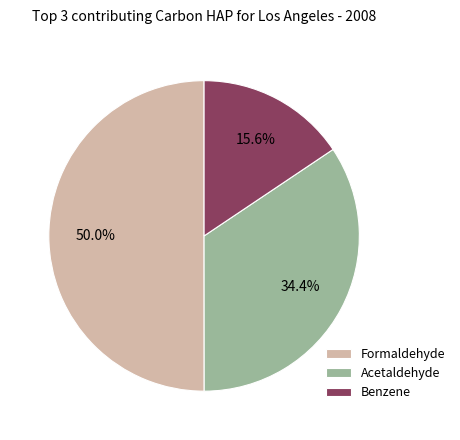

What is the smallest slice in the pie chart?

Benzene